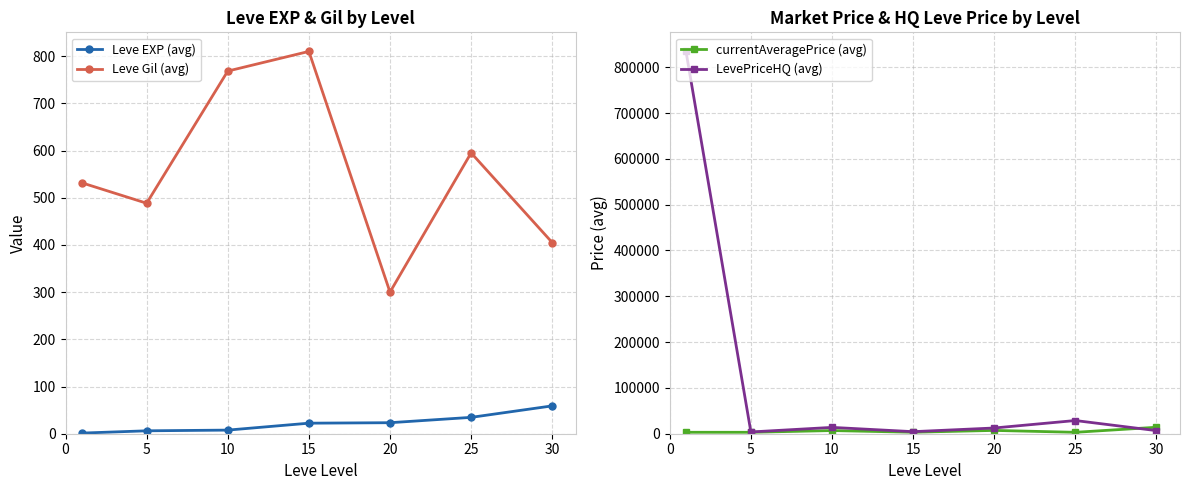

True or false: currentAveragePrice (avg) has more than 0 points higher than both neighbors.

True